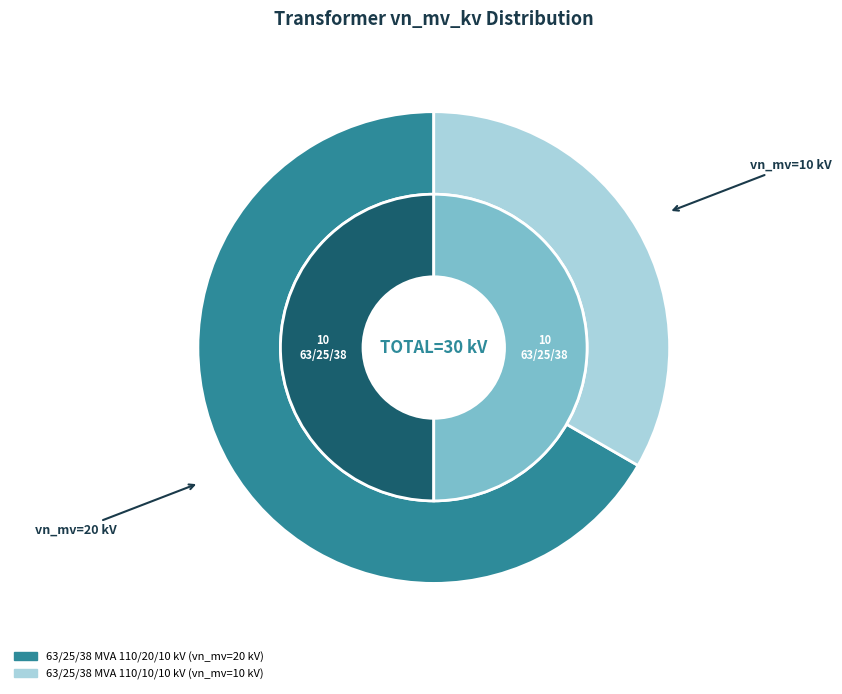

How many segments does this pie chart have?

2